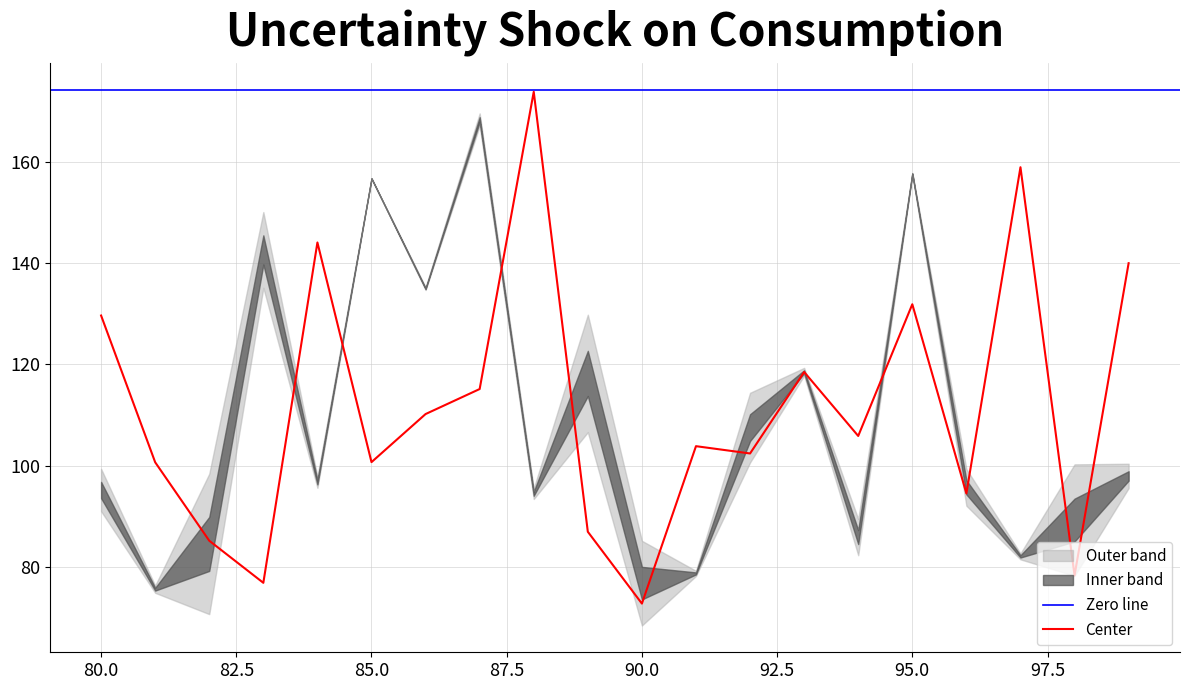

Count the number of data series in this chart.

4